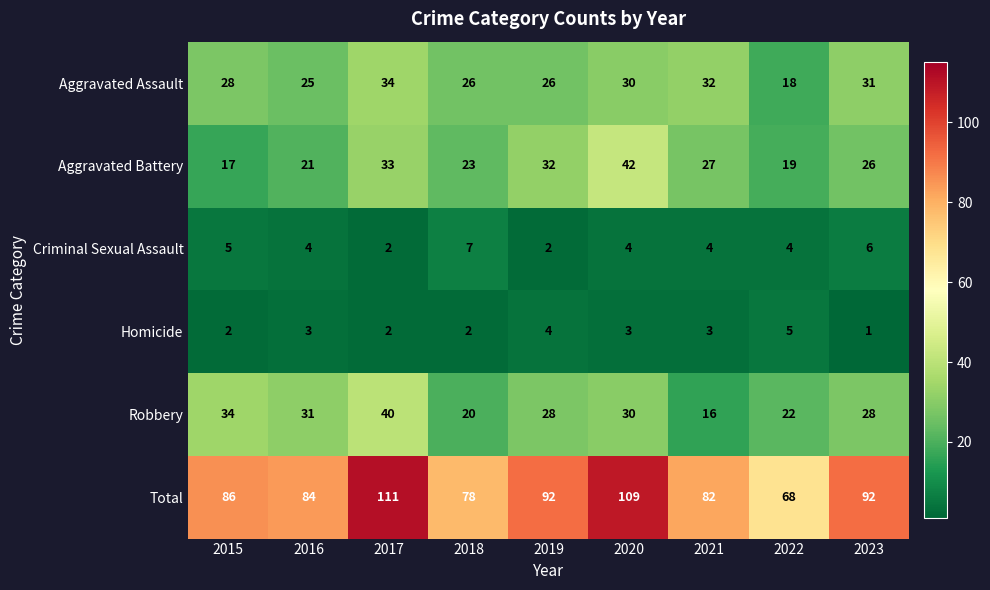

At 2022, list the series in order from smallest to largest.

Criminal Sexual Assault, Homicide, Aggravated Assault, Aggravated Battery, Robbery, Total